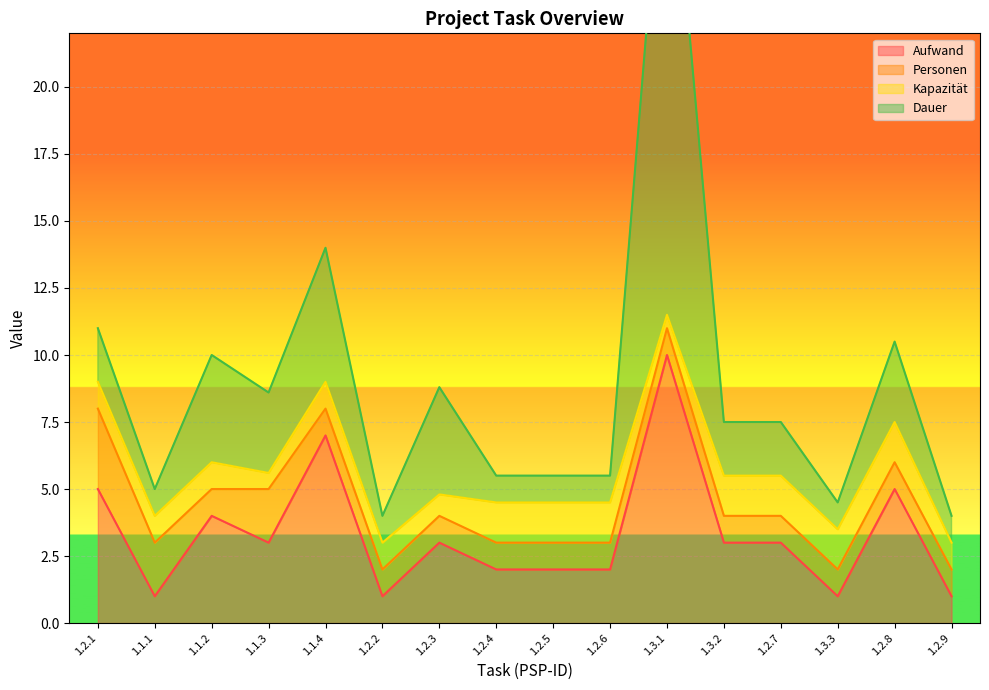

At which label does Aufwand reach its peak?

1.3.1